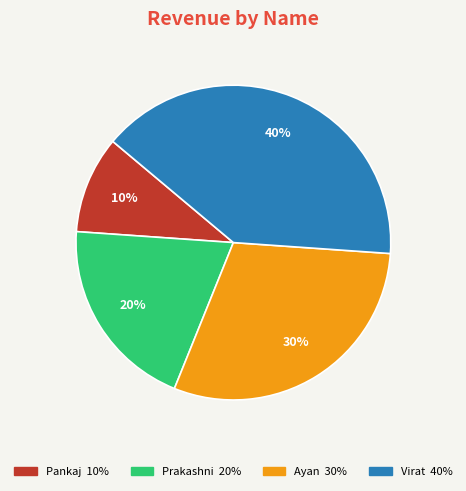

To the nearest percent, what is the difference between the largest and smallest slice percentages?

30%